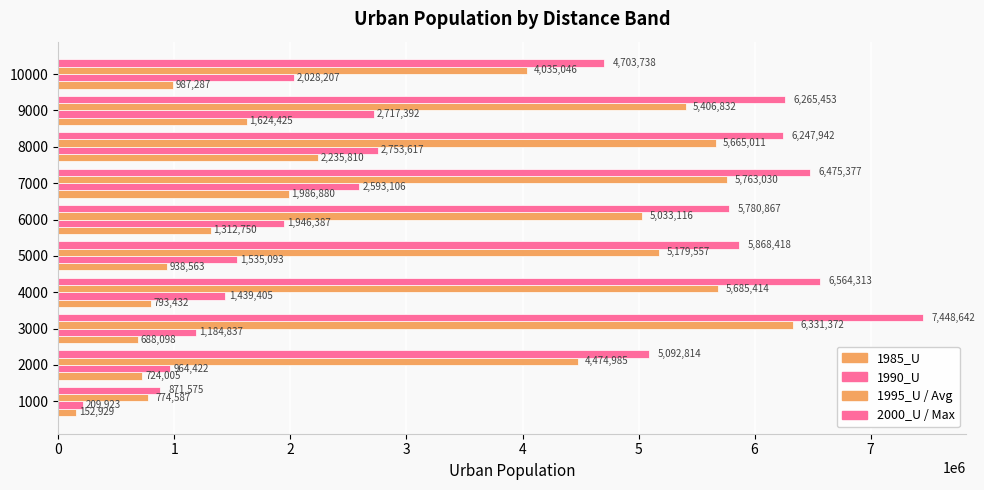

Reading left to right, list all the values displayed in this chart.

1985_U: 152929	724005	688098	793432	938563	1312750	1986880	2235810	1624425	987287
1990_U: 209923	964422	1184837	1439405	1535093	1946387	2593106	2753617	2717392	2028207
1995_U: 774587	4474985	6331372	5685414	5179557	5033116	5763030	5665011	5406832	4035046
2000_U: 871575	5092814	7448642	6564313	5868418	5780867	6475377	6247942	6265453	4703738